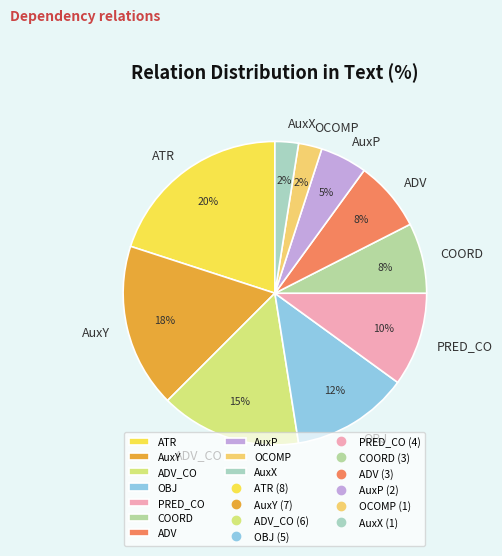

How many slices are in this pie chart?

10